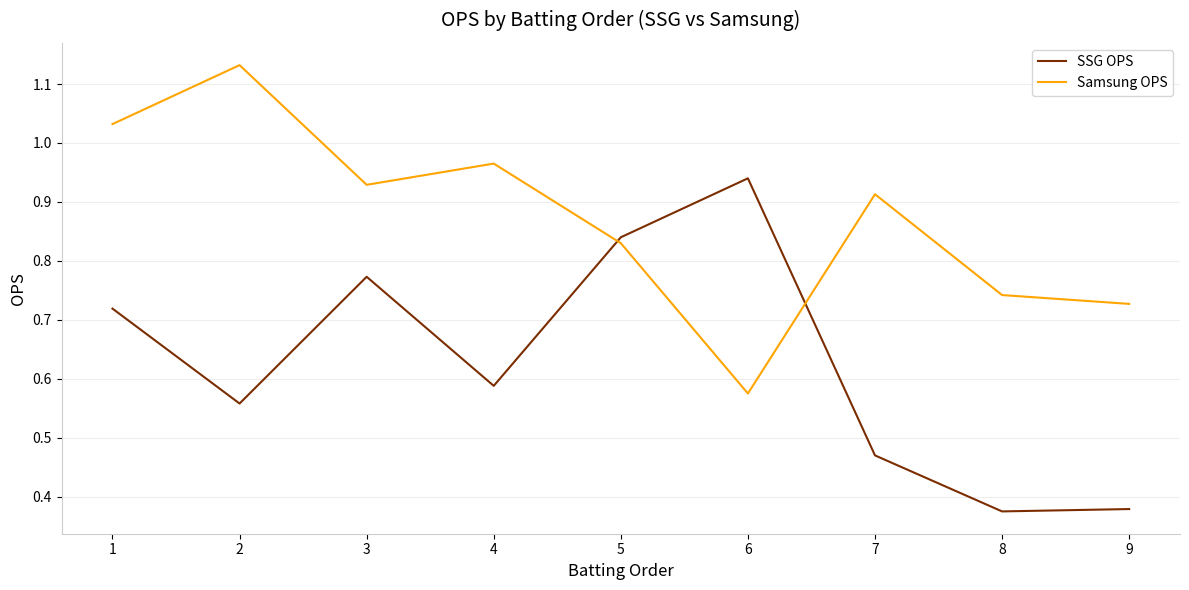

Between 4 and 6, which series saw the biggest shift?

Samsung OPS